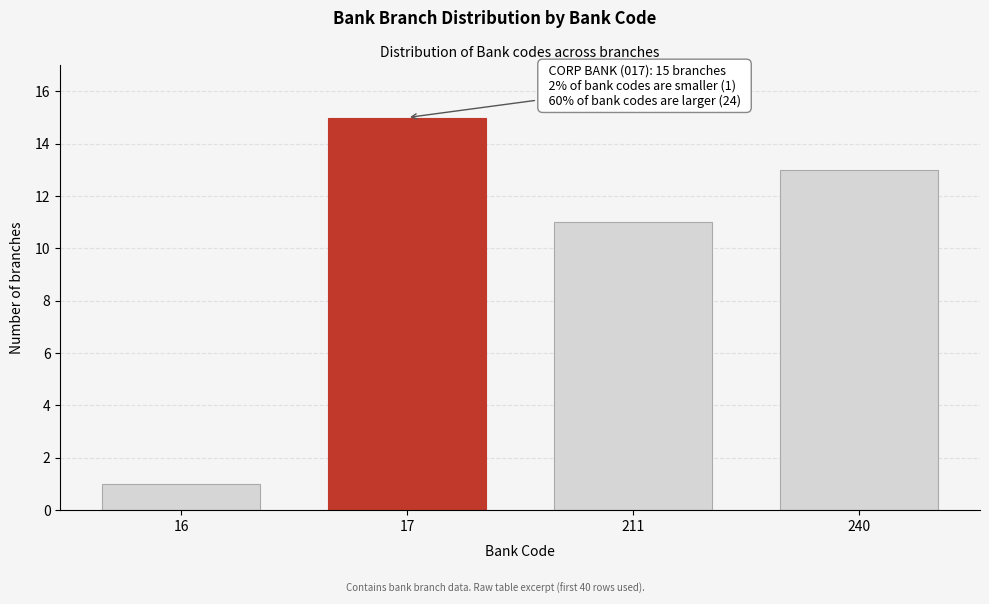

Reading left to right, list all the values displayed in this chart.

1	15	11	13